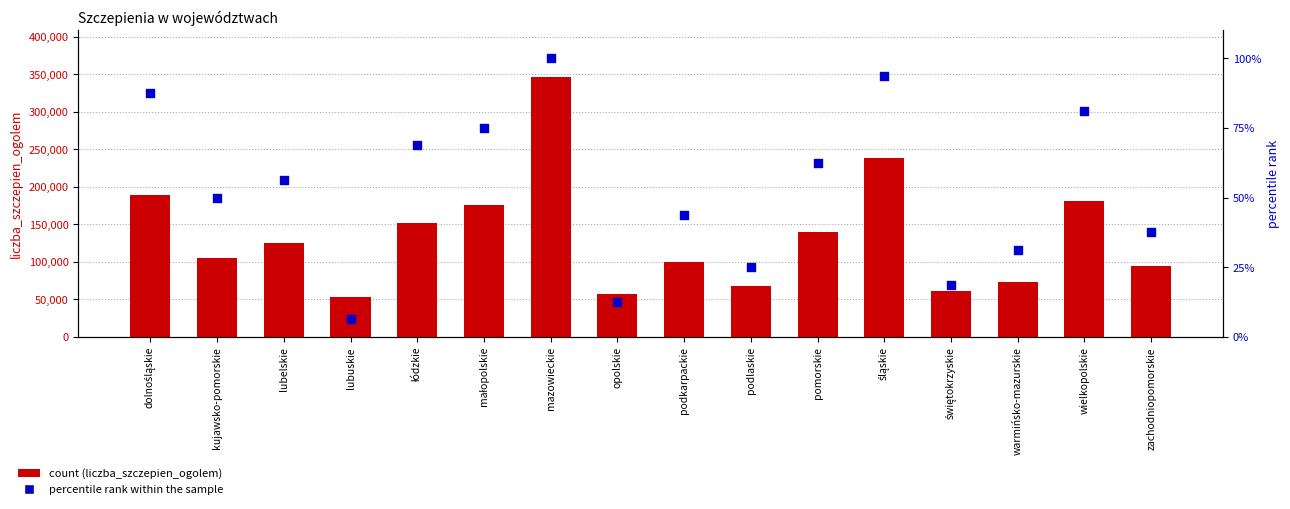

Which series contains the highest Y value?

liczba_szczepien_ogolem